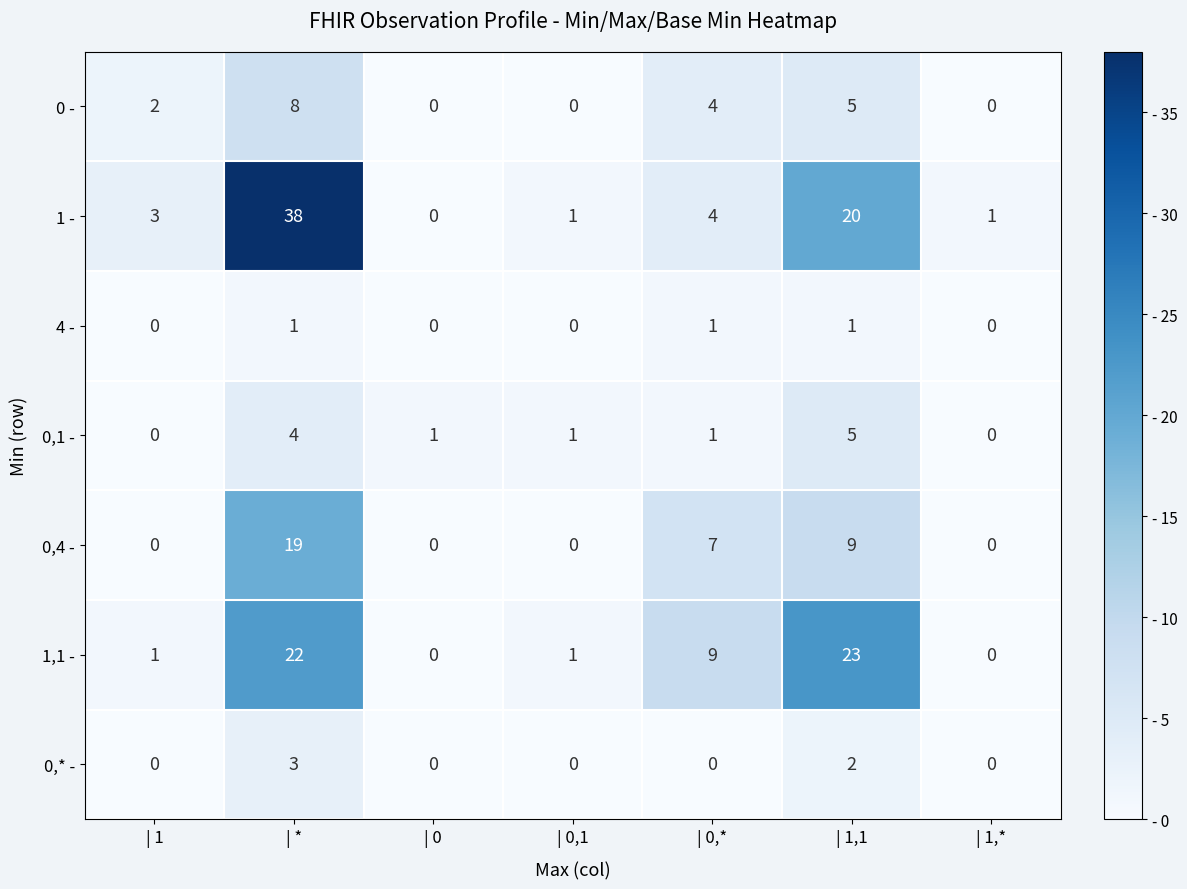

Is it true that 0,* - equals 1 at | 0,1?

False